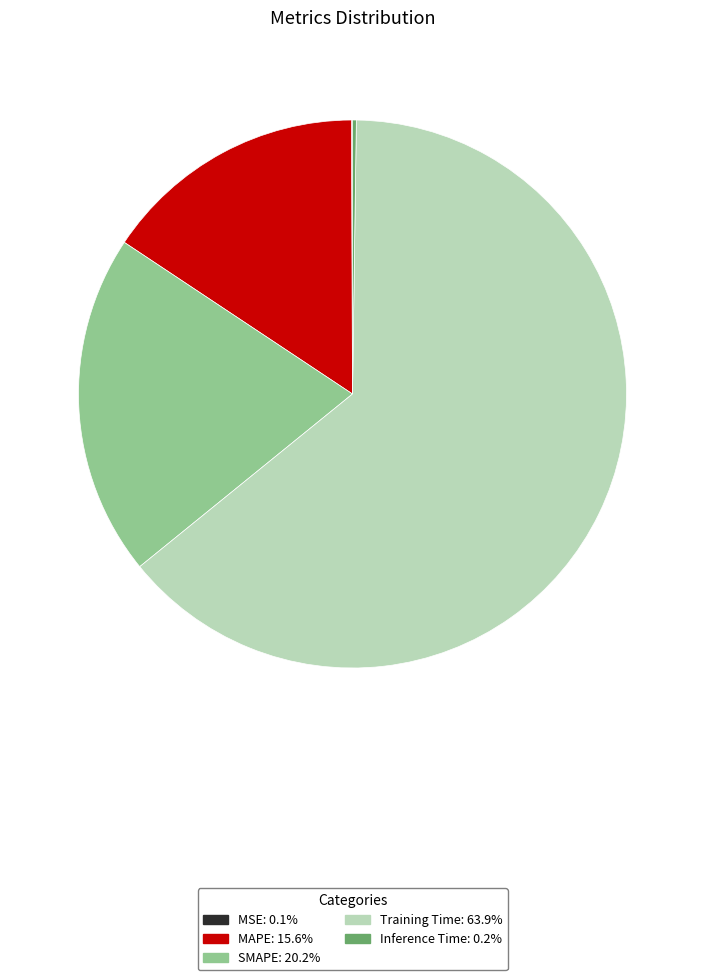

Which category has the biggest portion of the pie?

Training Time